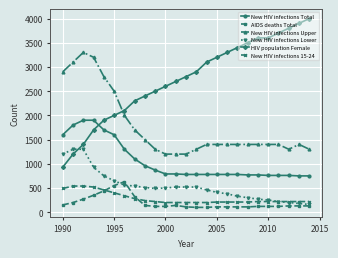

What is the maximum value shown in the chart?

4000